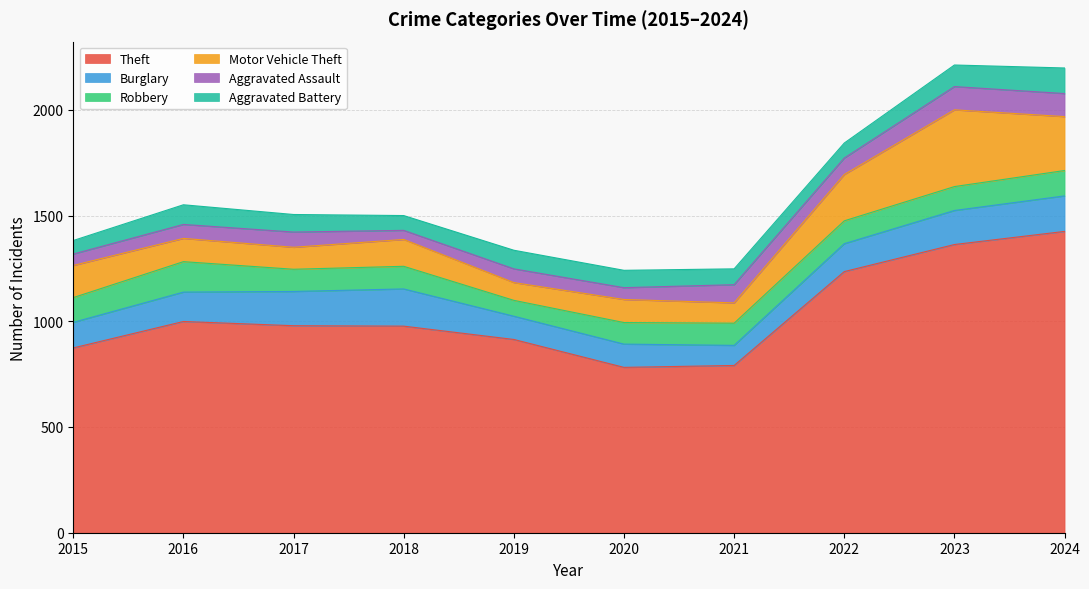

Where does the Motor Vehicle Theft series first go above 127?

2015